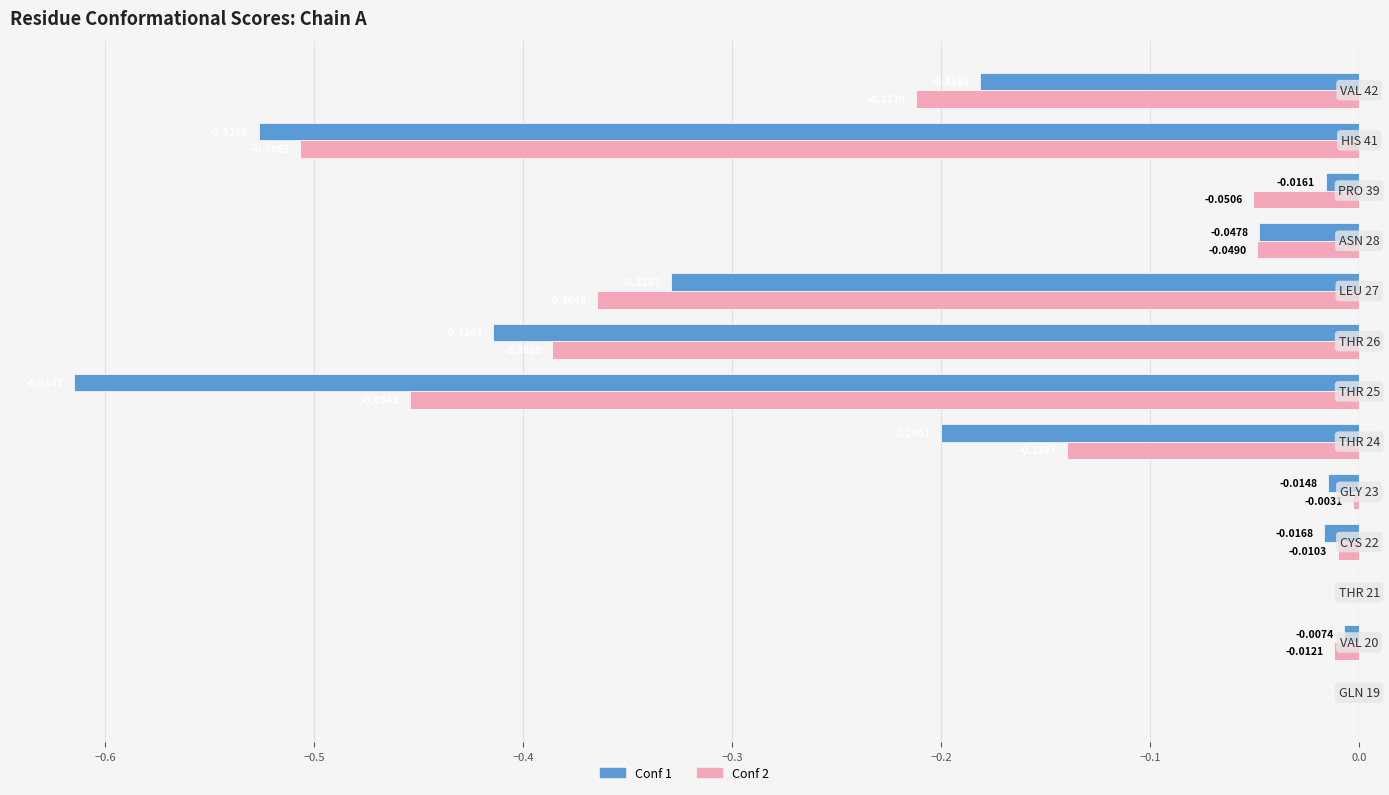

Which series has the largest total across all categories?

Conf 2